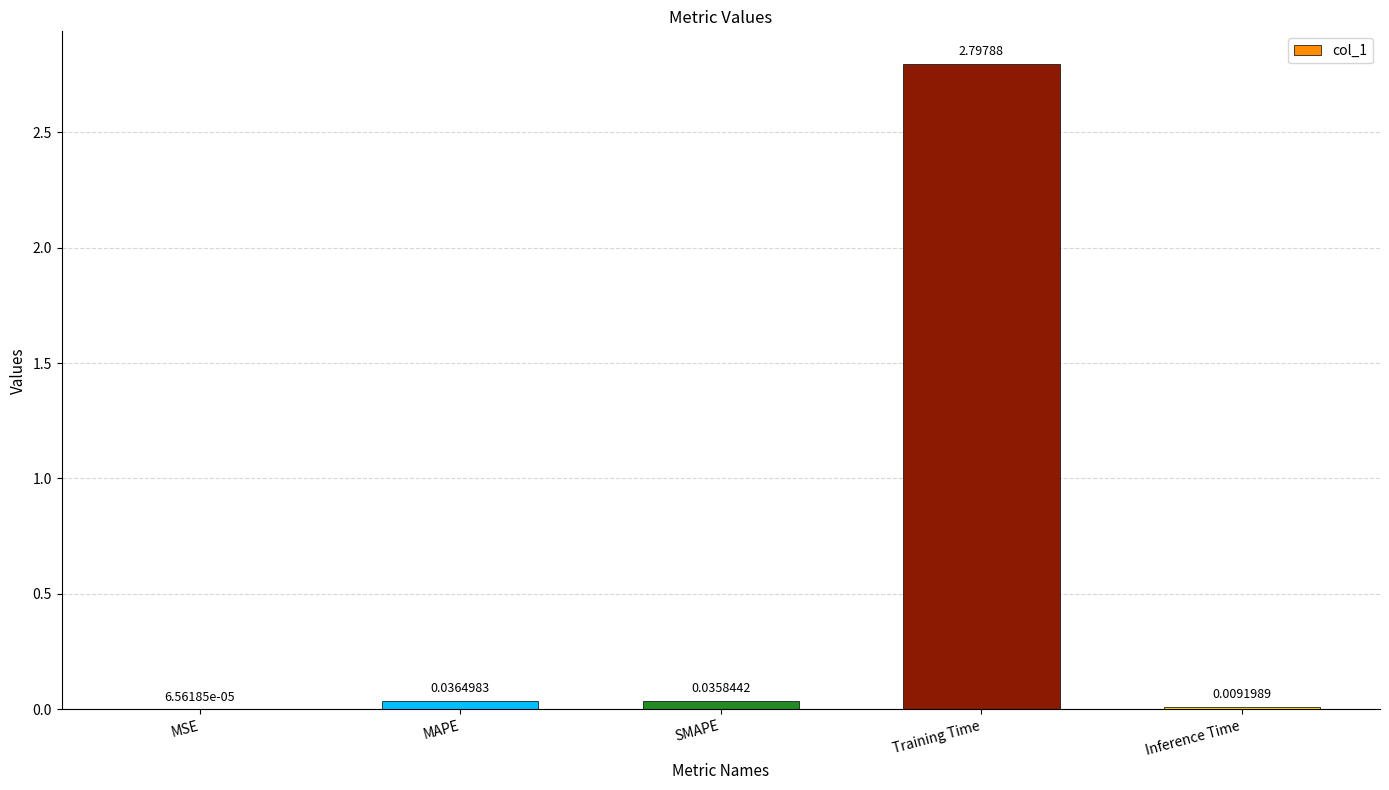

What is the change in value from MSE to Training Time?

+2.8